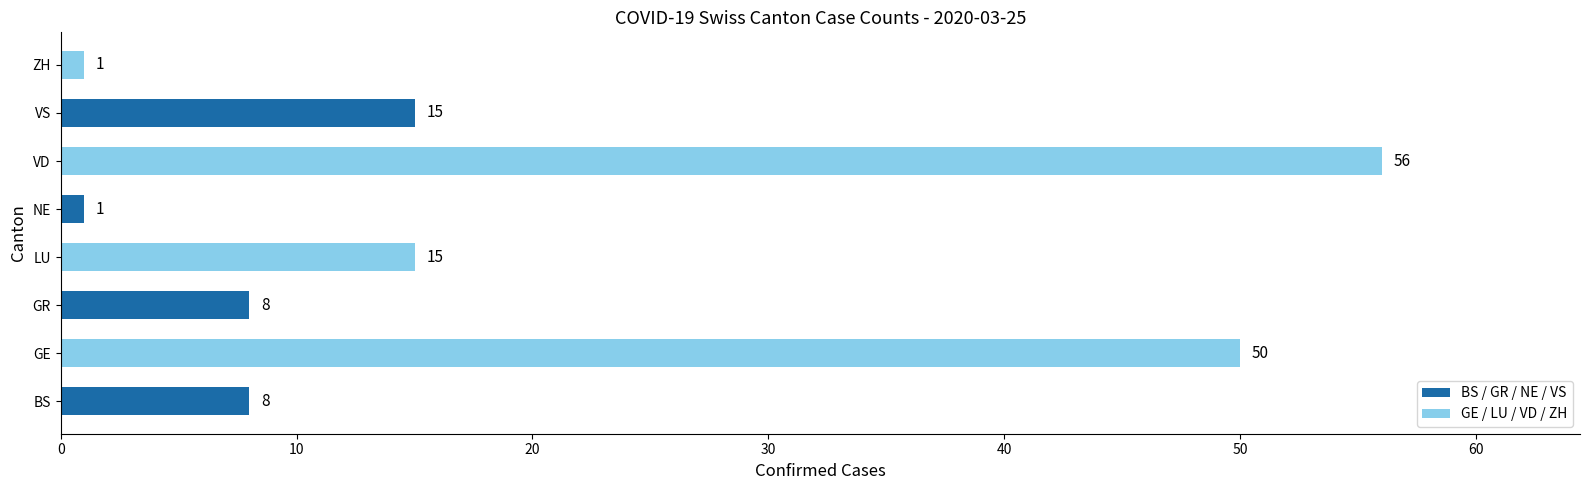

What is the difference between the maximum and minimum values?

55